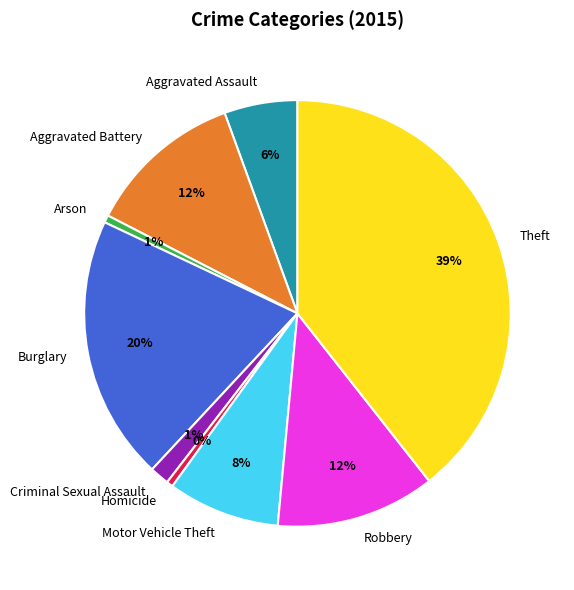

To the nearest percent, what is the combined percentage of Aggravated Battery and Criminal Sexual Assault?

13%